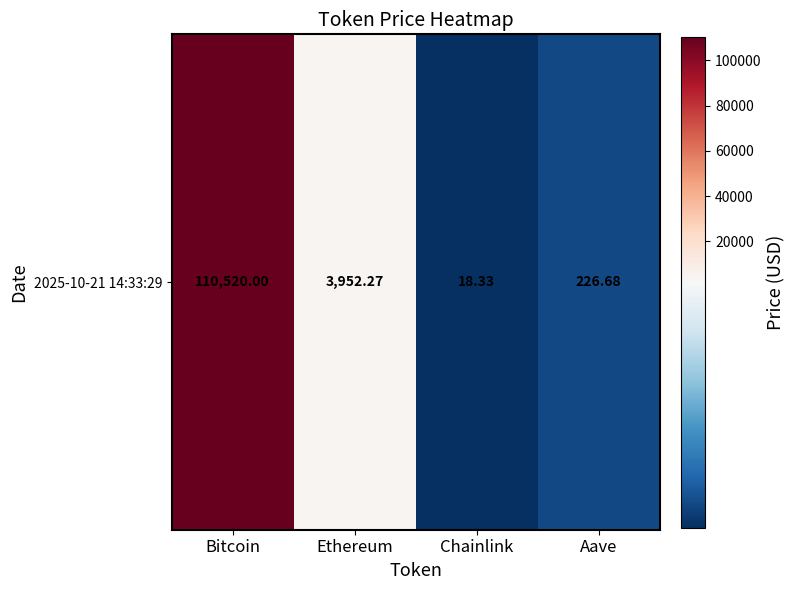

True or false: the data shows 226.7 at Aave.

True